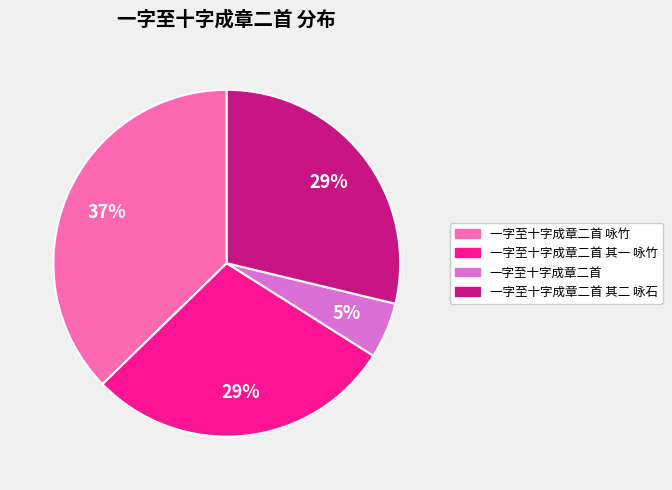

How many segments does this pie chart have?

4